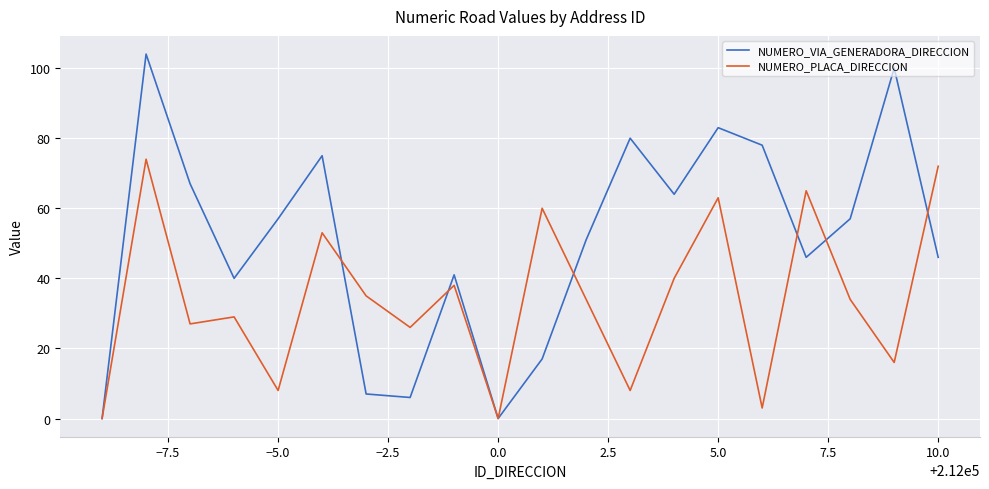

What is the highest value of the NUMERO_VIA_GENERADORA_DIRECCION series?

104